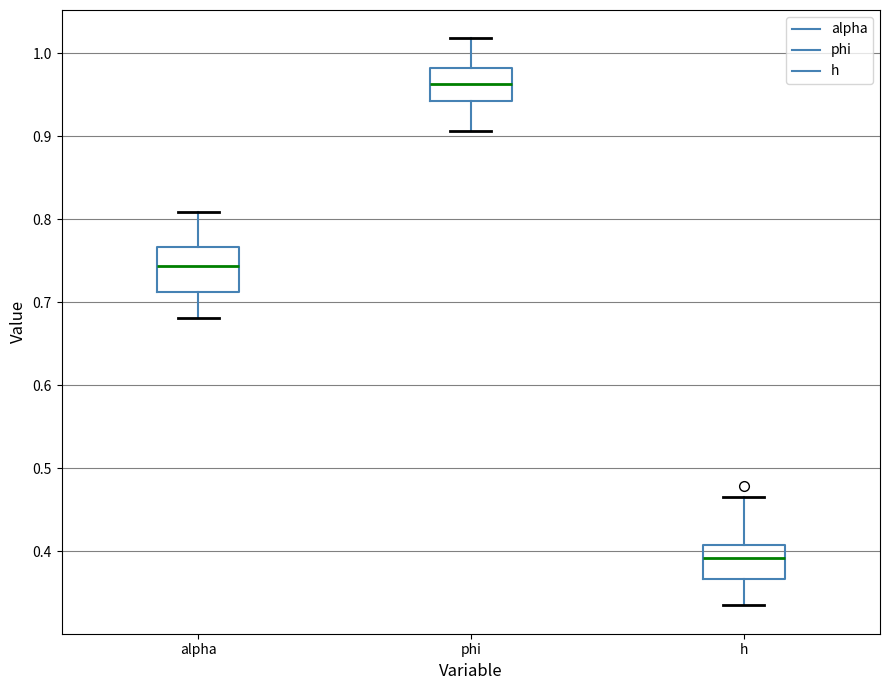

Reading left to right, read every box against the y-axis: the position of its median line, the range the box covers, and the ends of its whiskers. The values are not printed on the chart, so give them approximately, as read against the axis.

alpha: median 0.74, box 0.71 to 0.77, whiskers 0.68 to 0.81
phi: median 0.96, box 0.94 to 0.98, whiskers 0.91 to 1.02
h: median 0.39, box 0.37 to 0.41, whiskers 0.33 to 0.46